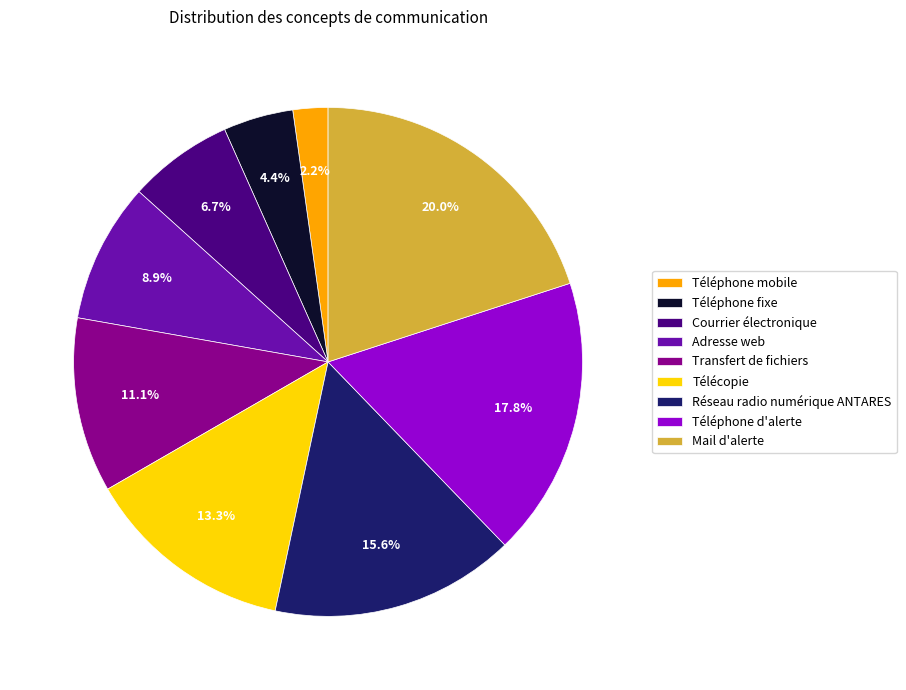

What is the smallest slice in the pie chart?

Téléphone mobile